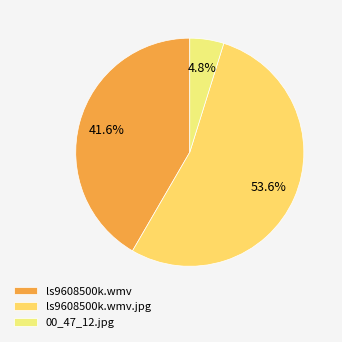

How many segments does this pie chart have?

3